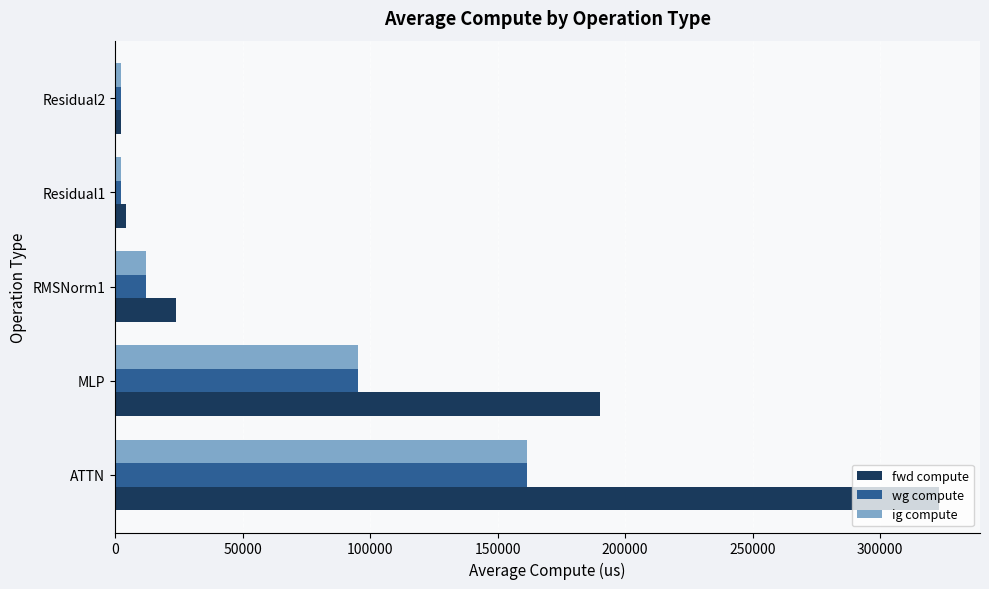

Between RMSNorm1 and Residual1, which series saw the biggest shift?

fwd compute